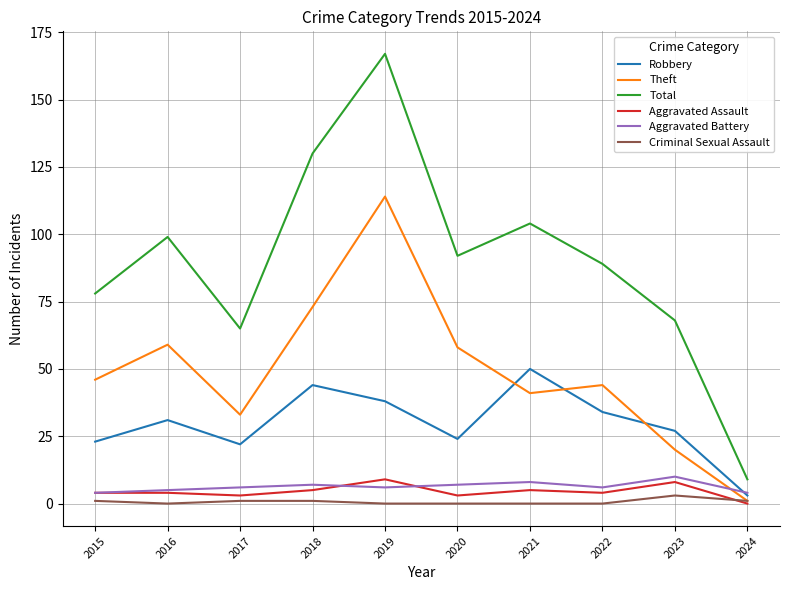

At which category is the sum across all series the highest?

2019